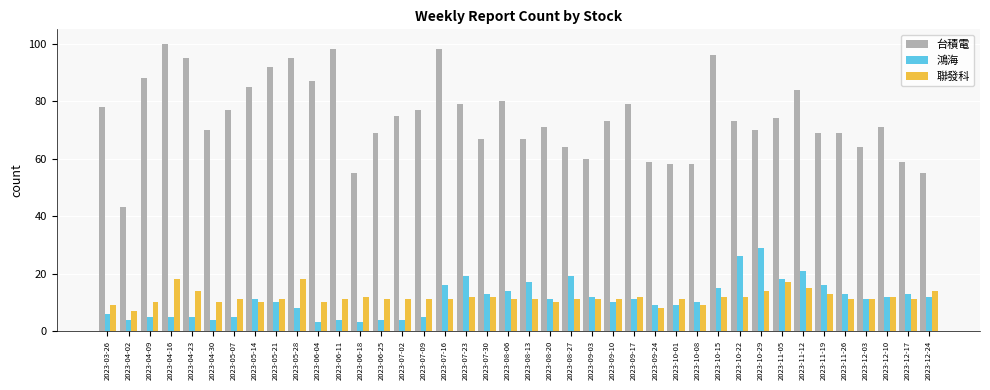

How many data points does each series have?

40